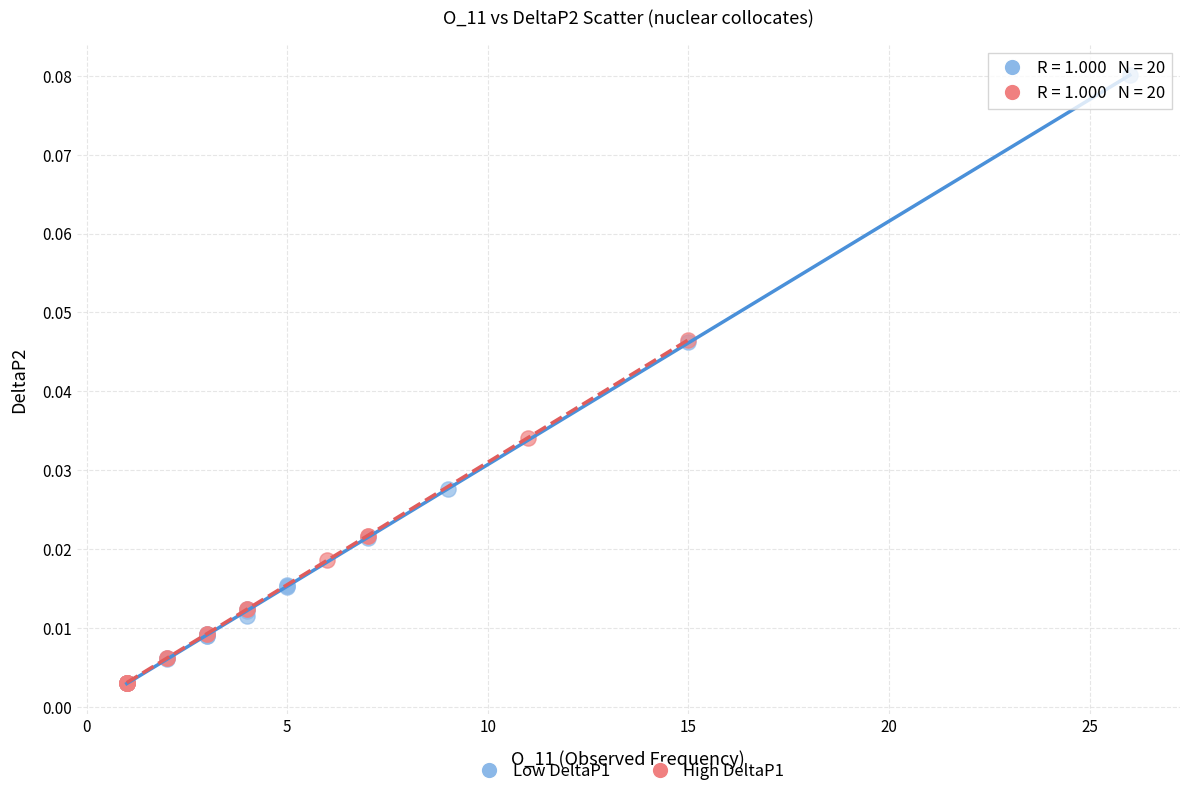

Which series has the widest spread of Y values?

Low DeltaP1